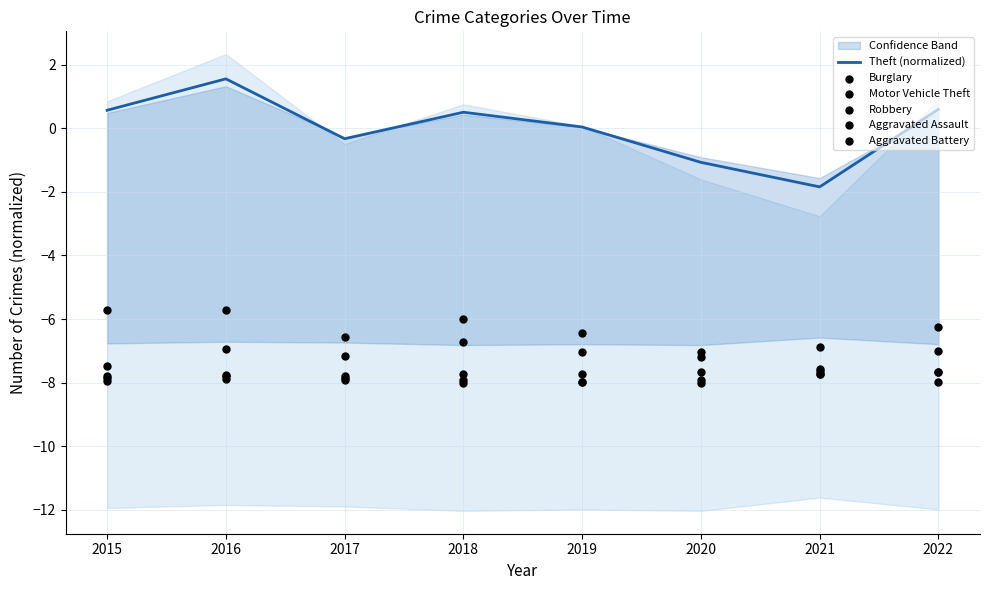

Which series reaches the maximum Y coordinate?

Theft (normalized)